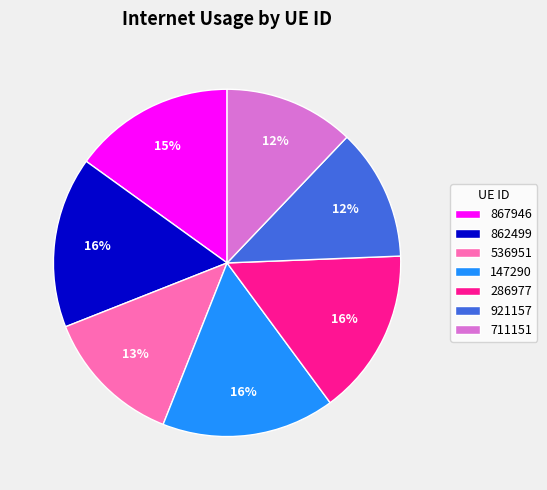

Does any single category account for the majority?

No